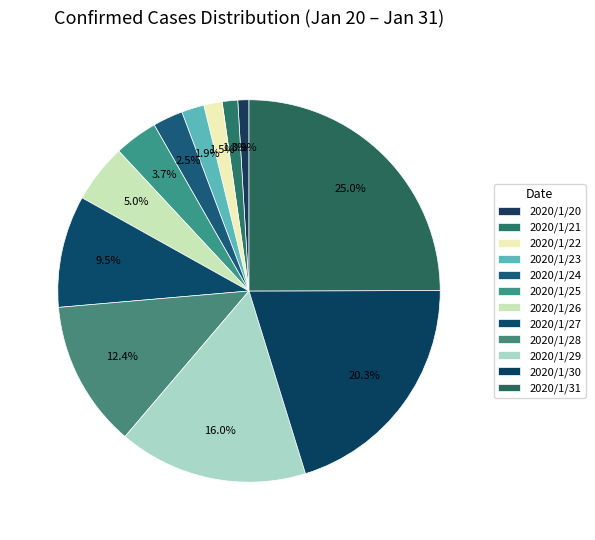

How many slices are in this pie chart?

12